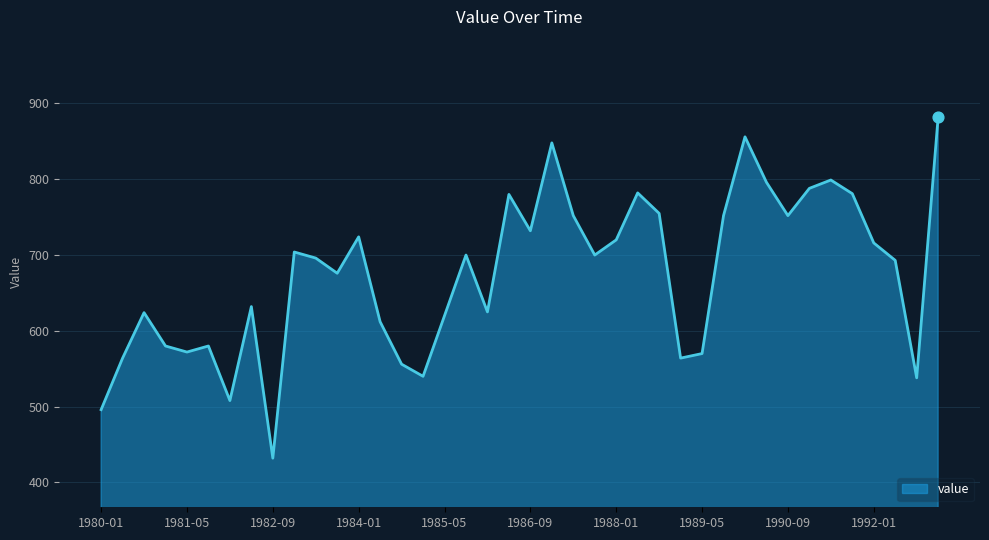

What is the difference between the maximum and minimum values?

450